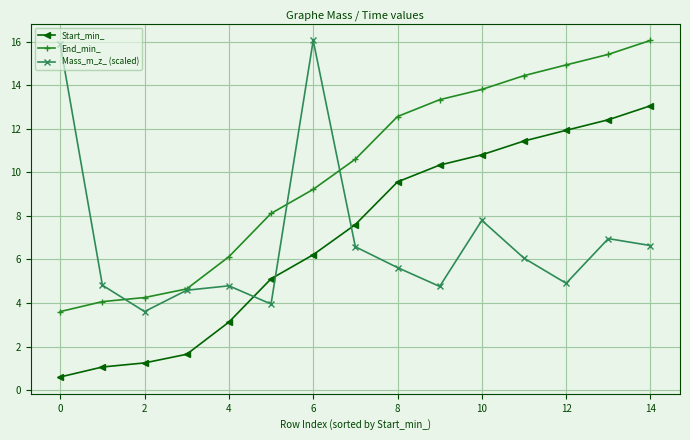

What are all the series names shown in the legend?

Start_min_, End_min_, Mass_m_z_ (scaled)